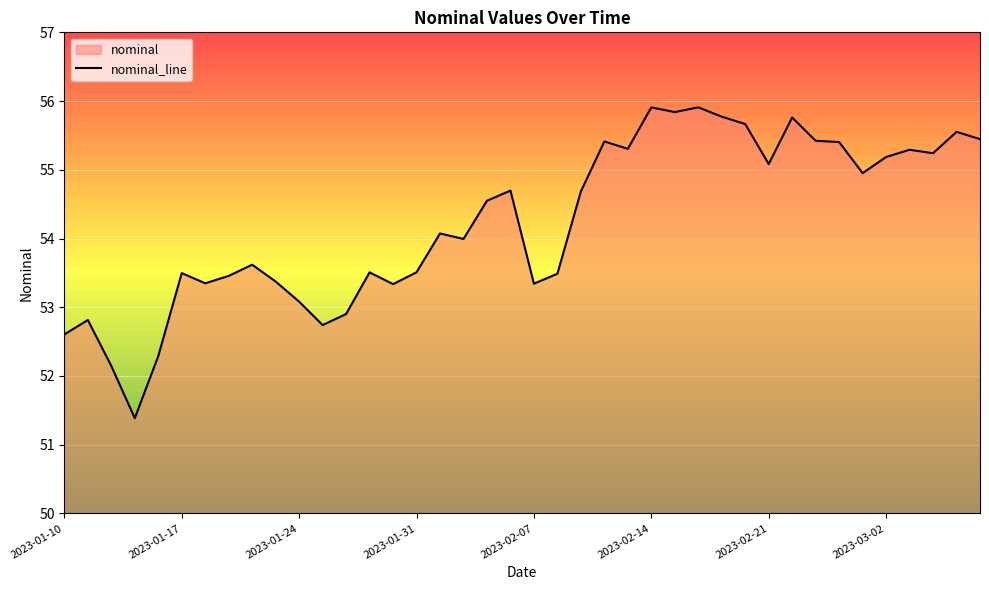

How many lines are shown in the chart?

1